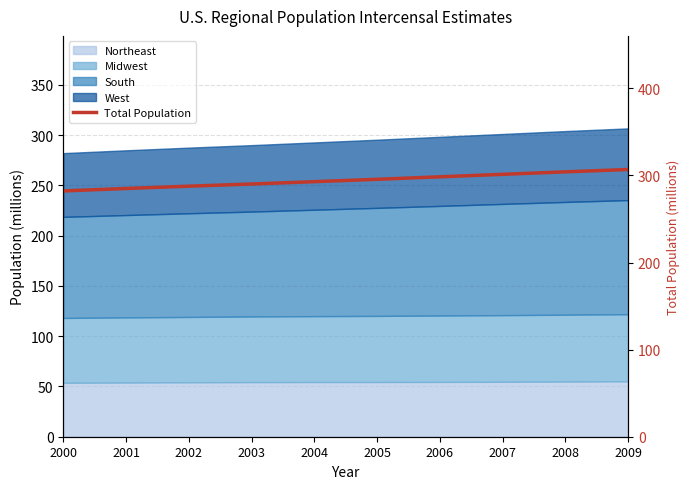

What is the change in value from 2008 to 2009?

+2.7